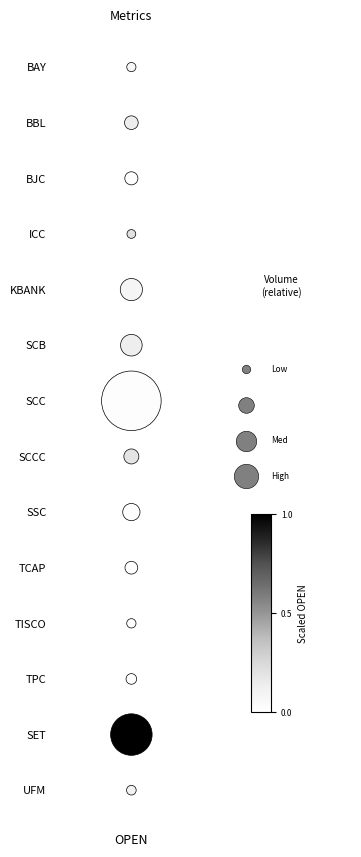

The chart shows a value of 16 at OPEN. True or false?

False